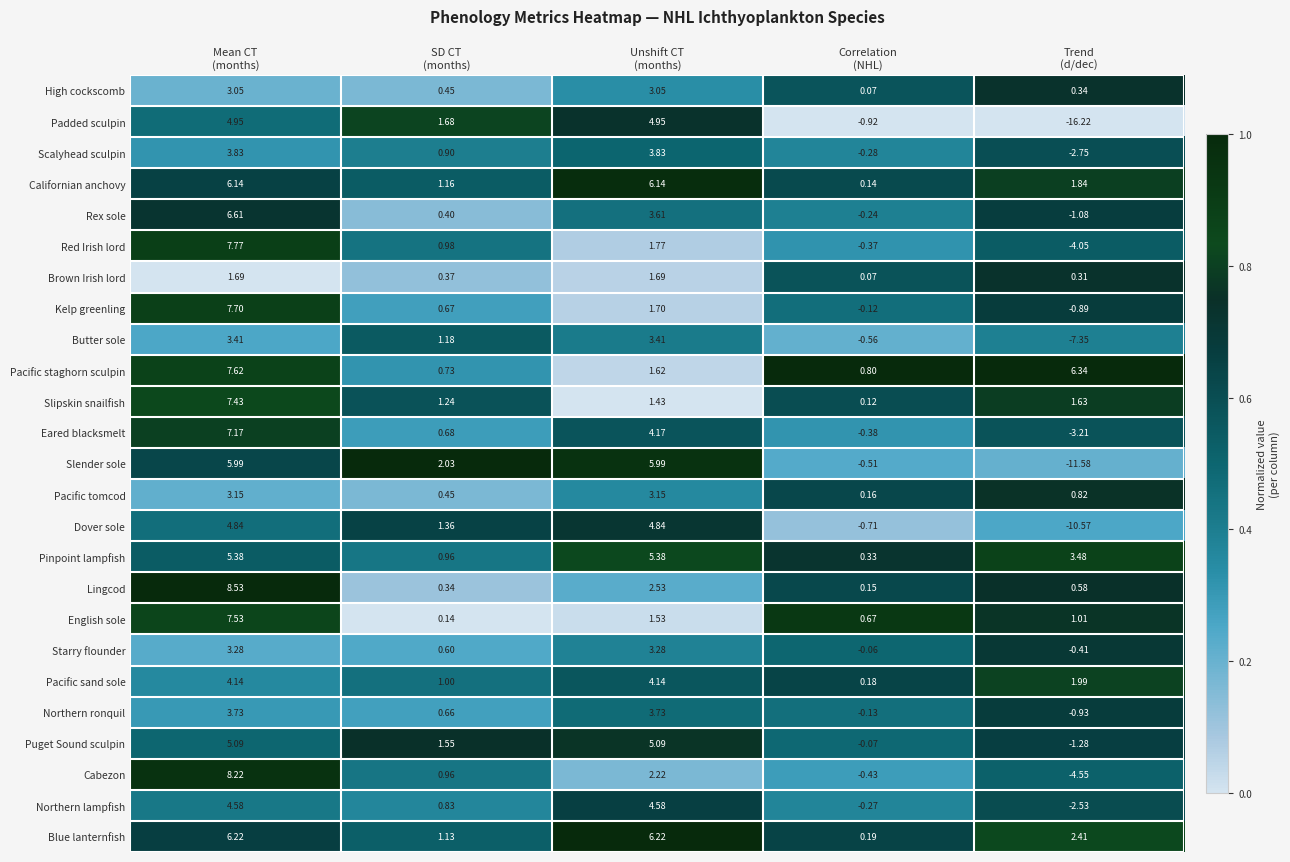

List the series in order of their peak value, highest first.

Lingcod, Cabezon, Red Irish lord, Kelp greenling, Pacific staghorn sculpin, English sole, Slipskin snailfish, Eared blacksmelt, Rex sole, Blue lanternfish, Californian anchovy, Slender sole, Pinpoint lampfish, Puget Sound sculpin, Padded sculpin, Dover sole, Northern lampfish, Pacific sand sole, Scalyhead sculpin, Northern ronquil, Butter sole, Starry flounder, Pacific tomcod, High cockscomb, Brown Irish lord